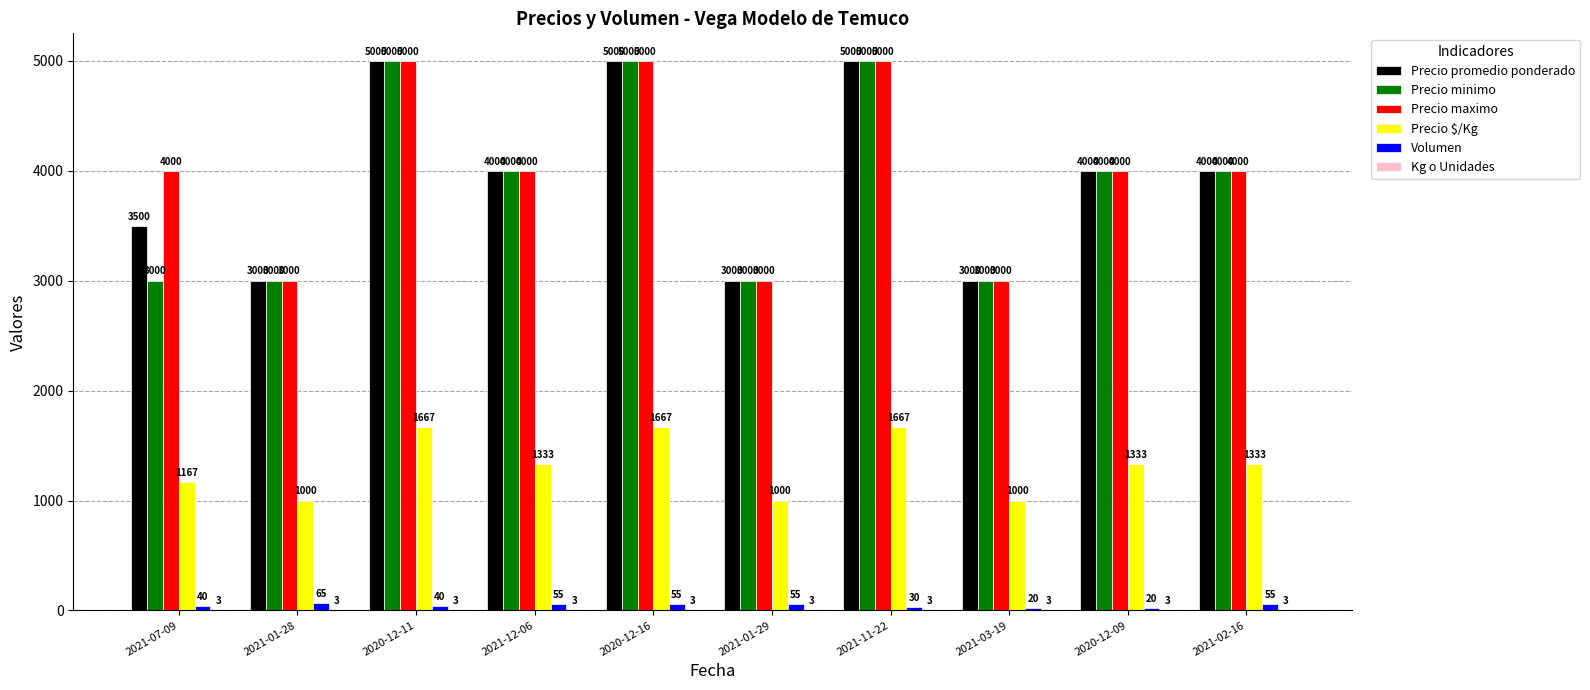

Is it true that Precio promedio ponderado equals 4884 at 2021-01-28?

False